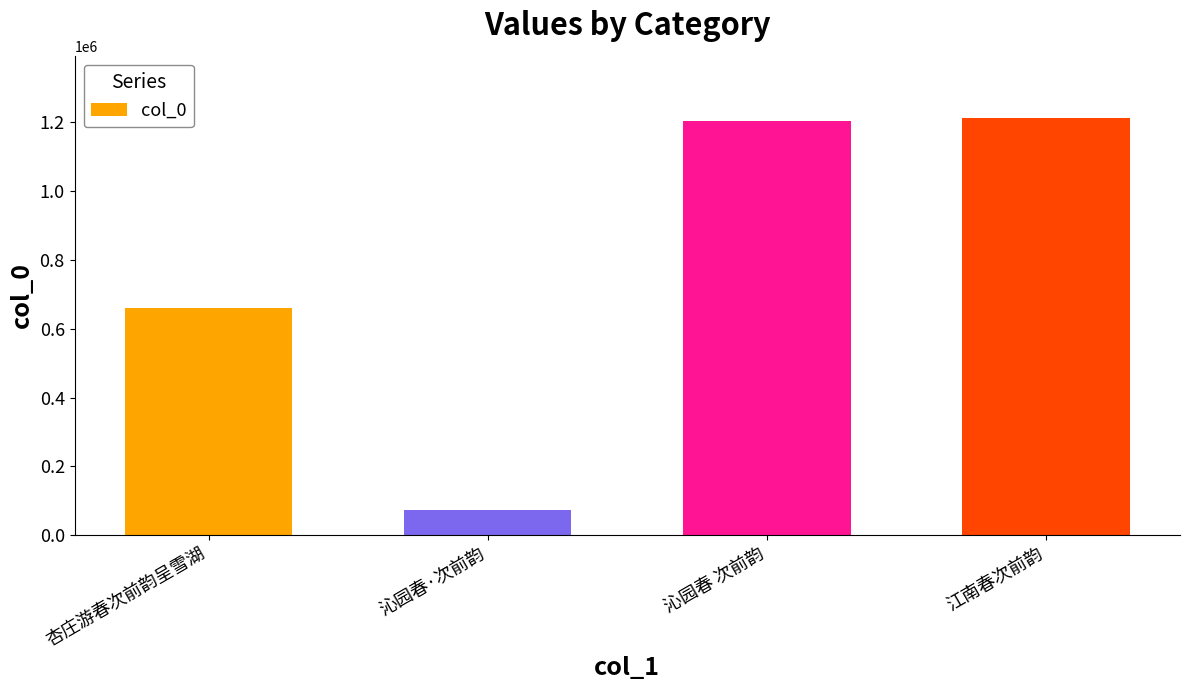

What is the change in value from 沁园春·次前韵 to 沁园春 次前韵?

+1132691